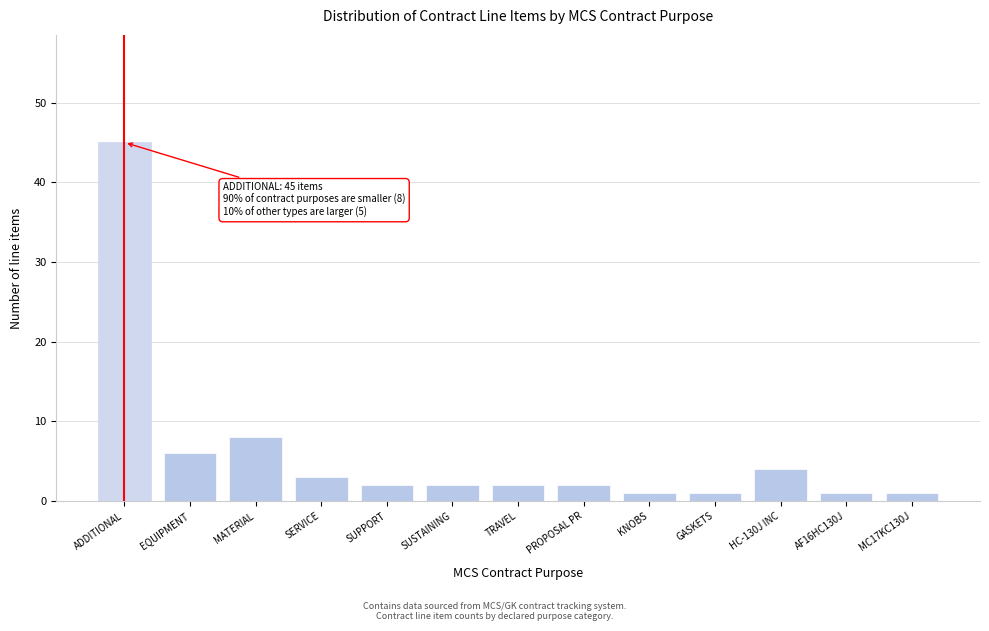

Reading left to right, extract all data points from this chart.

45	6	8	3	2	2	2	2	1	1	4	1	1